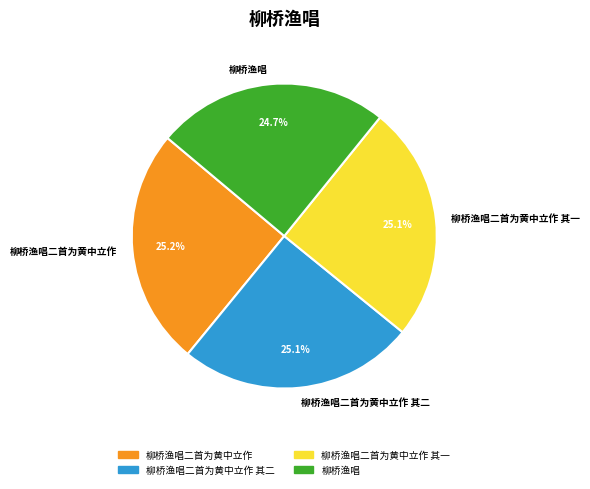

Is 柳桥渔唱二首为黄中立作 其二 the majority of the pie?

No